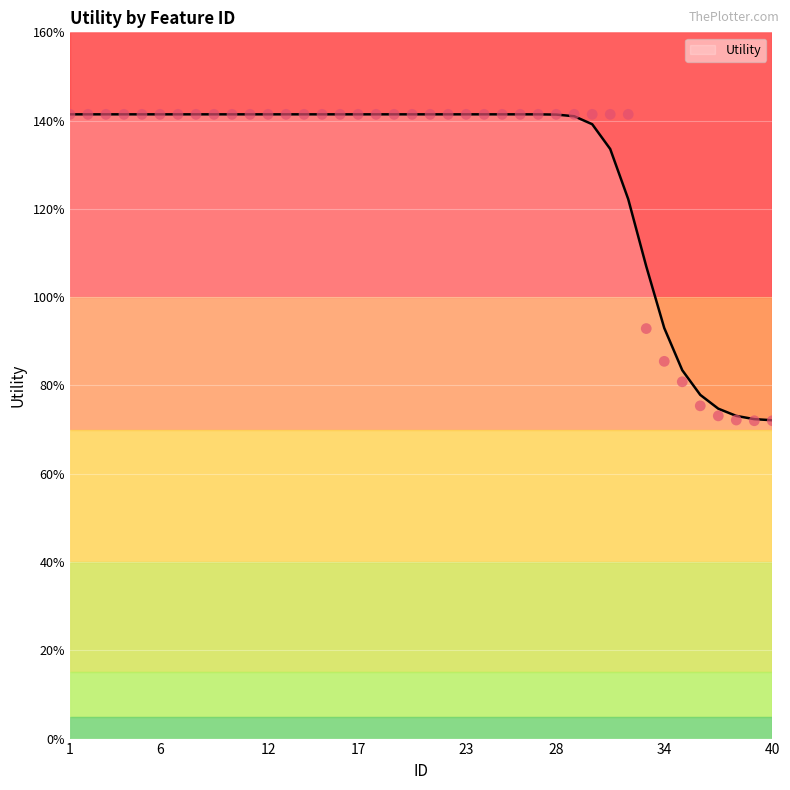

Approximately how many times larger is the value at 10 compared to 14?

1.0